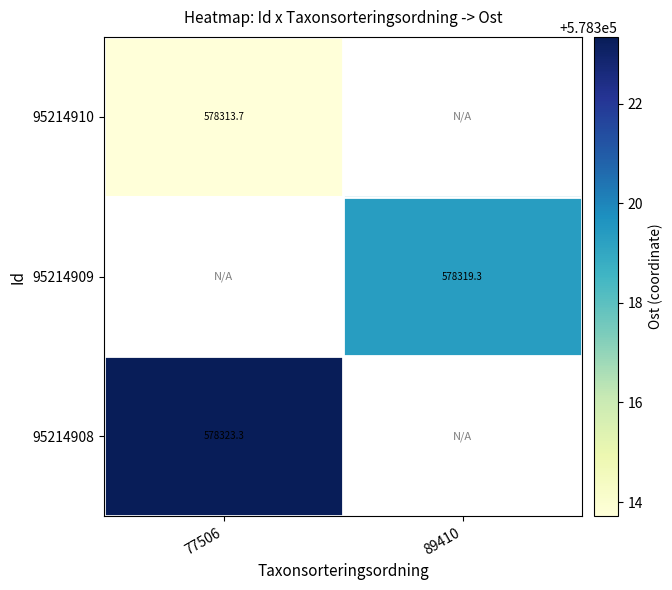

At which label does 95214909 first exceed 578319?

89410